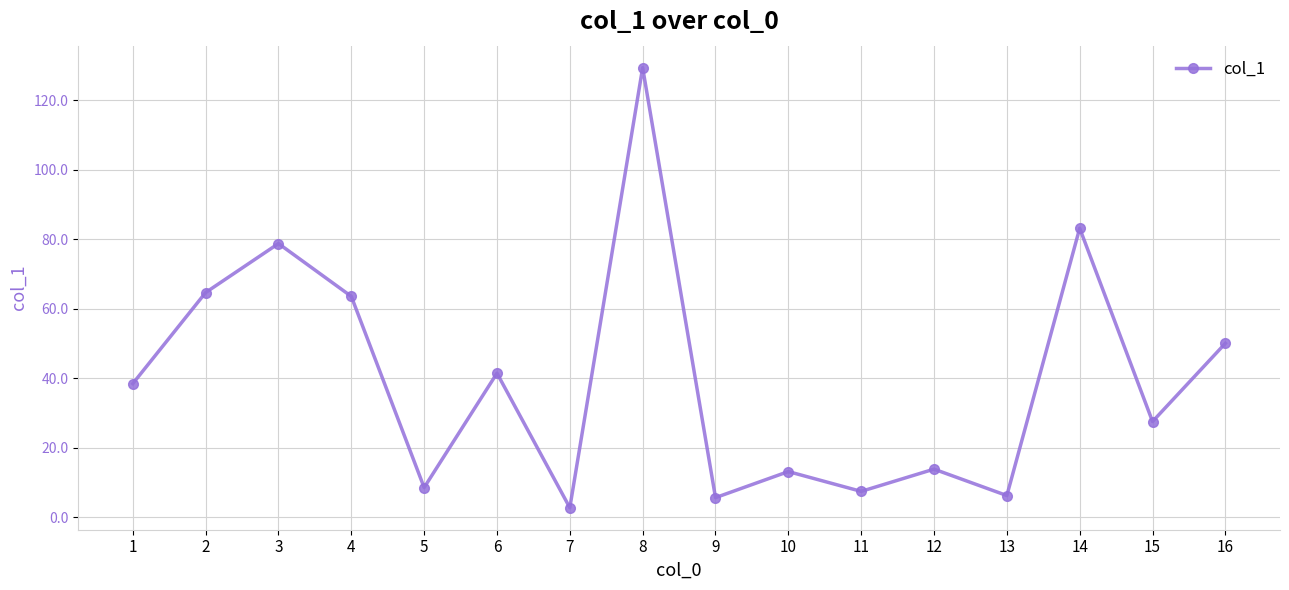

True or false: the data has more than 1 interior local peaks.

True